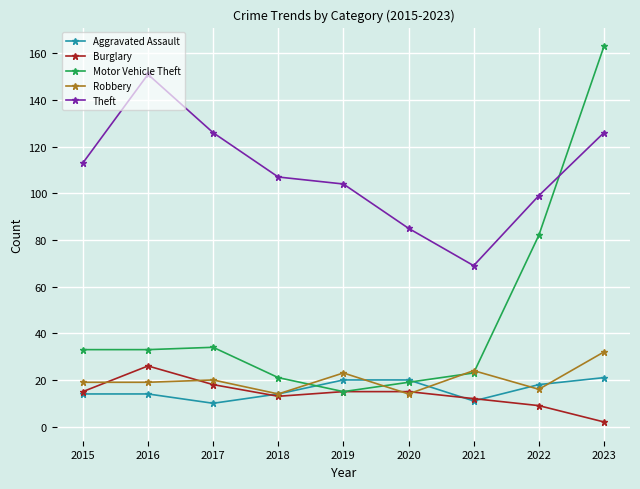

What is the value of the Motor Vehicle Theft point at the 5th from the left?

15